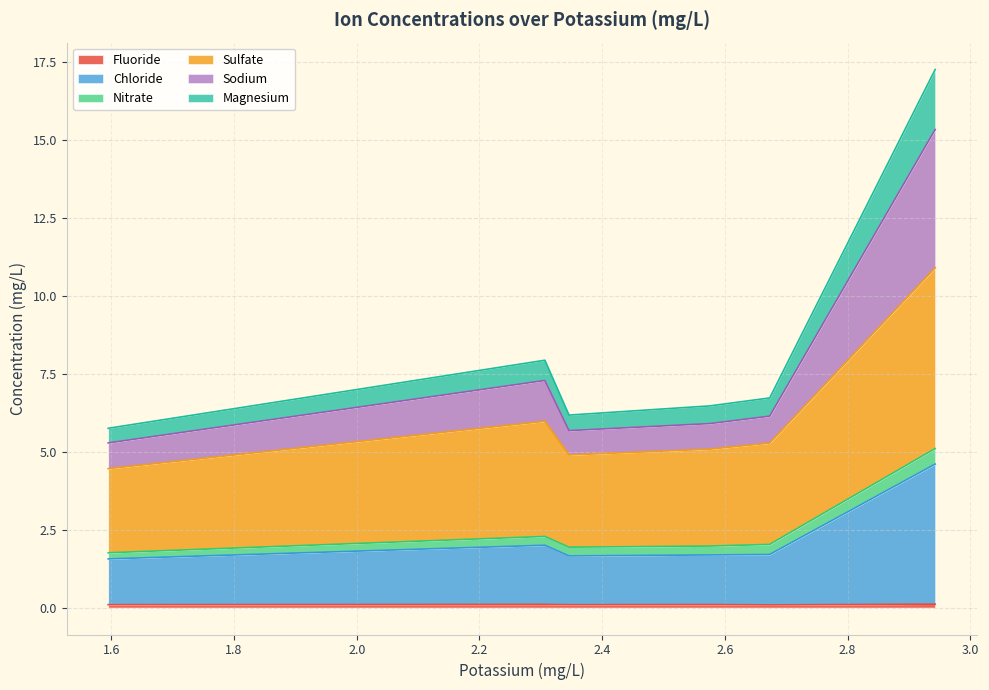

The Chloride series shows 3.4 at 19:15 8/21/20. True or false?

False